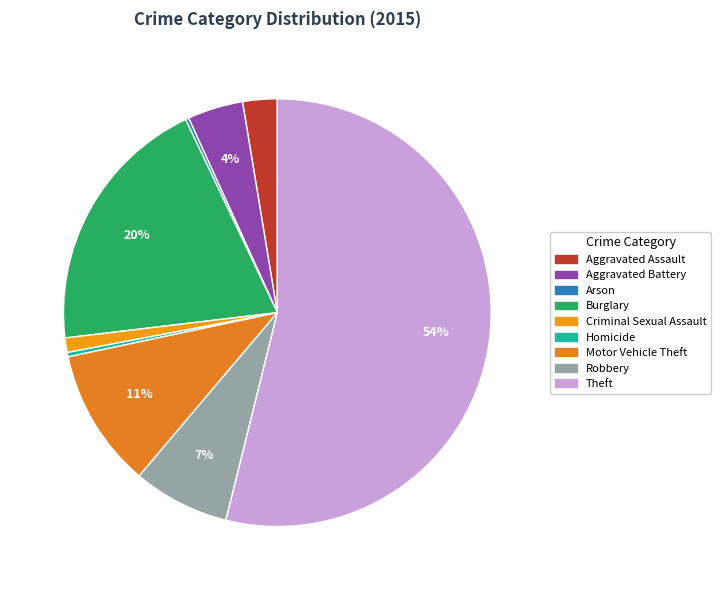

Which slice is the largest?

Theft